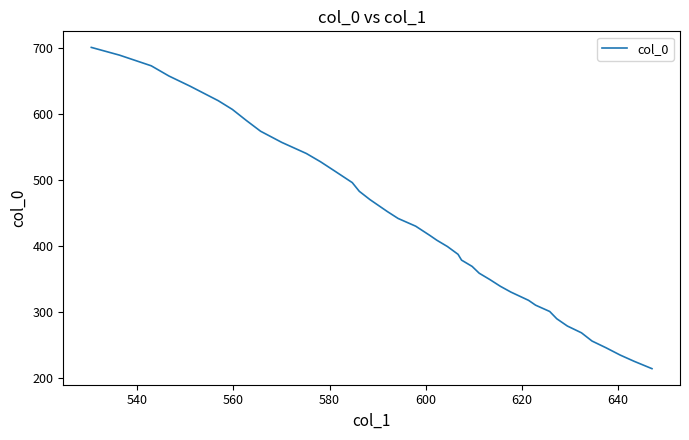

What is the maximum value shown in the chart?

700.6